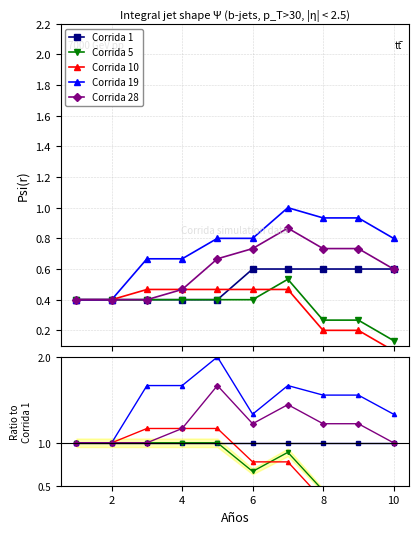

True or false: Corrida 10 and Corrida 28 intersect in this chart.

False